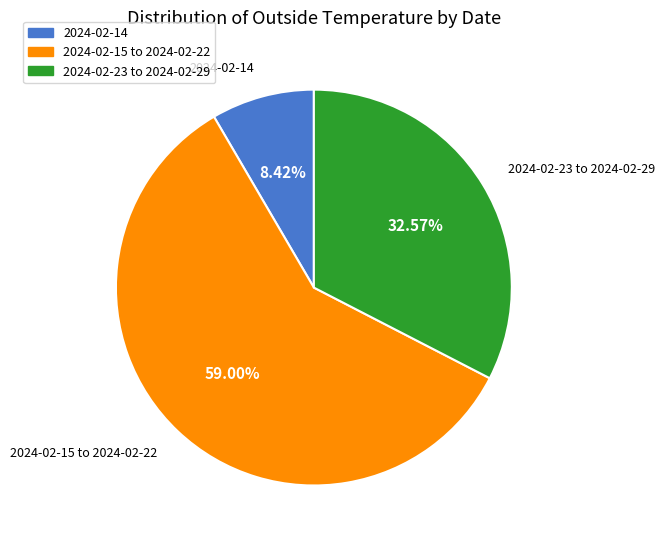

Does any single category account for the majority?

Yes